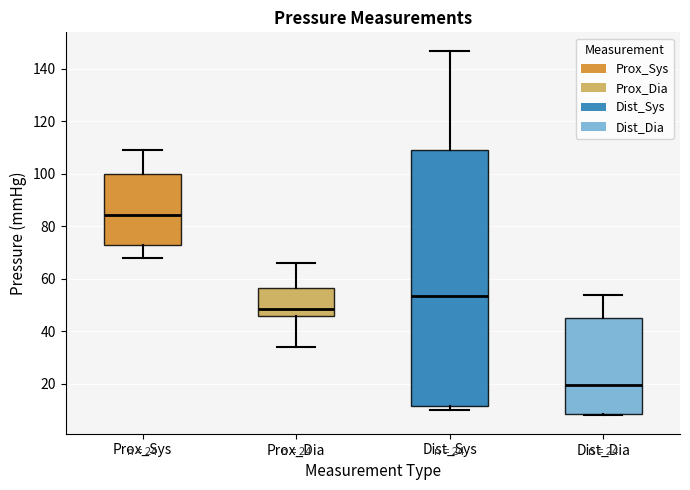

Which box is the tallest, from its lower edge to its upper edge?

Dist_Sys